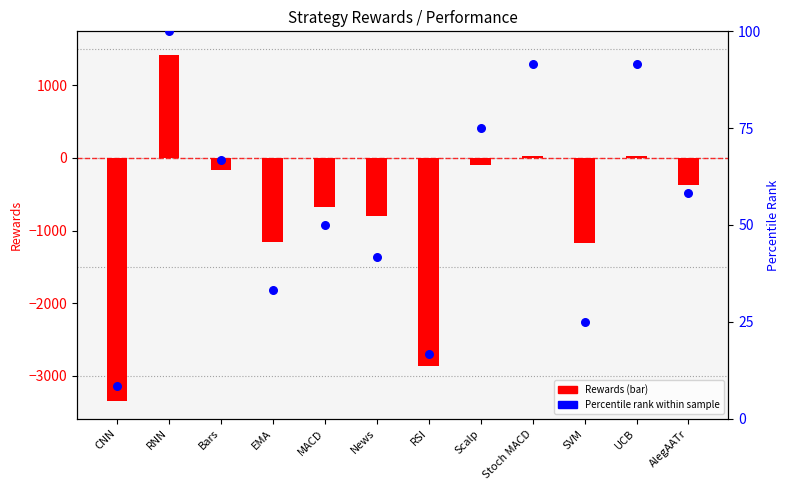

What is the total value across all series at RSI?

-2843.7